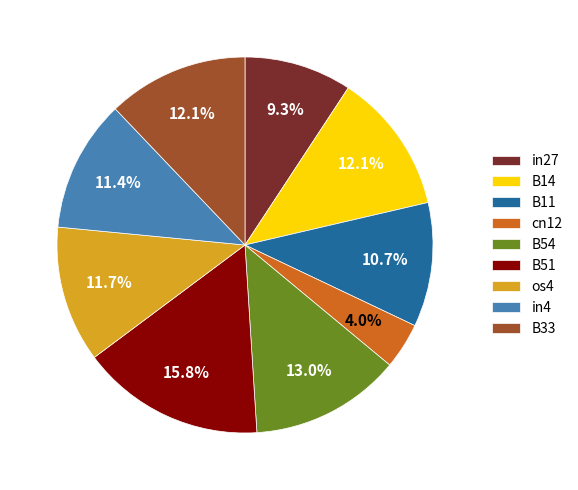

Between cn12 and os4, which is larger?

os4